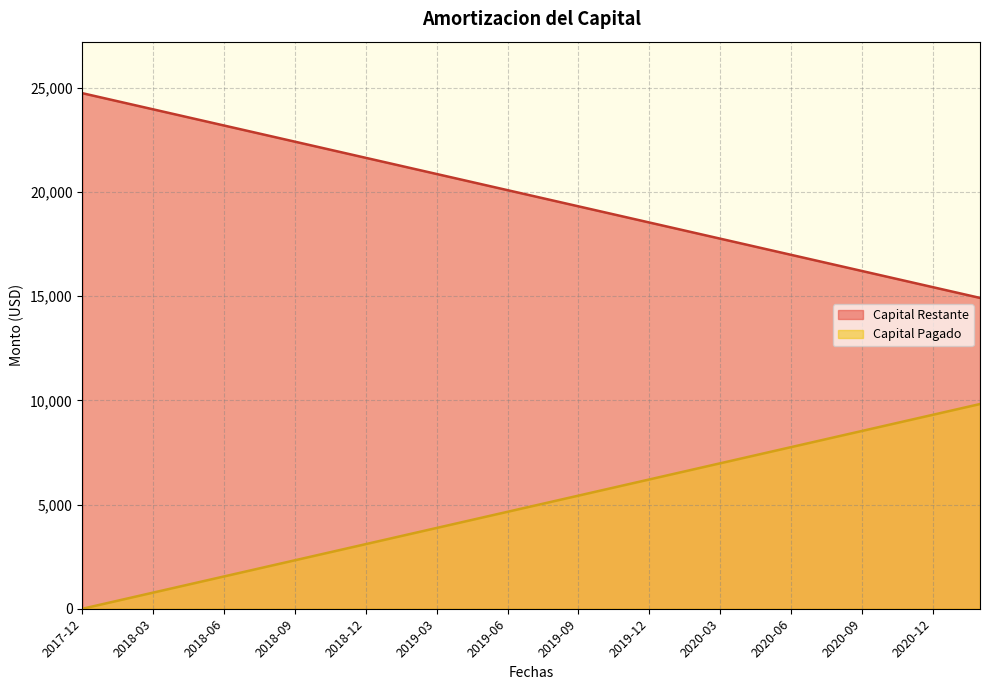

True or false: Capital Restante and Capital Pagado intersect in this chart.

False